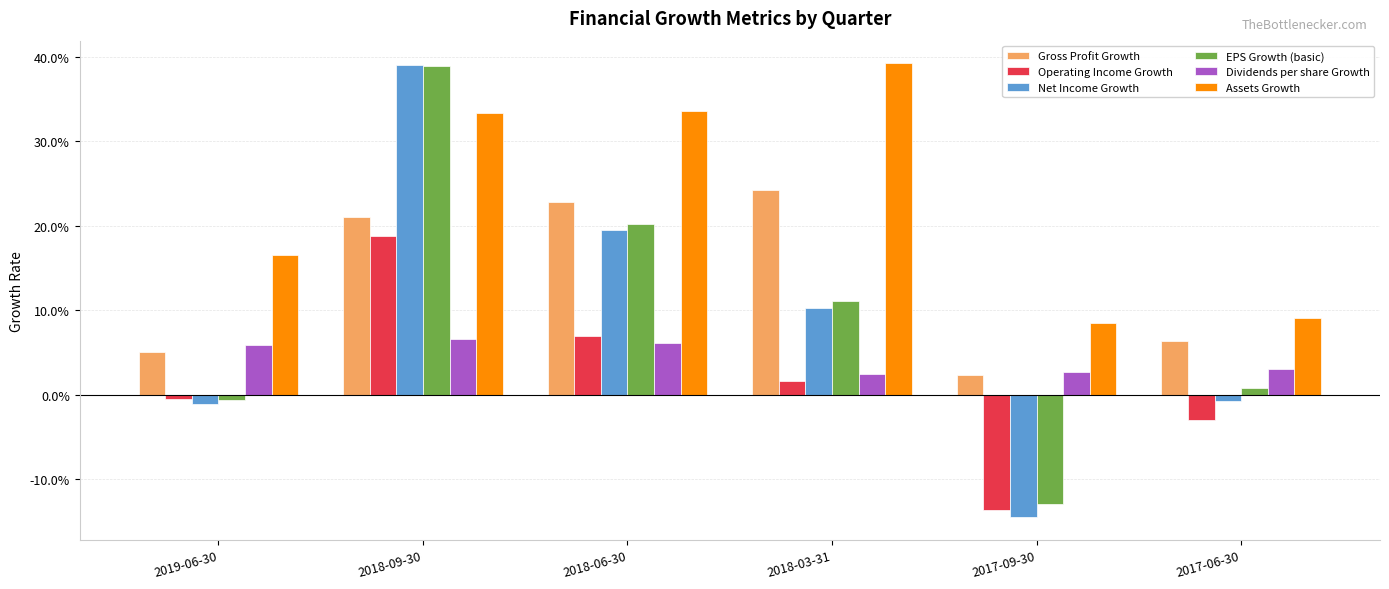

What are all the series names shown in the legend?

Gross Profit Growth, Operating Income Growth, Net Income Growth, EPS Growth (basic), Dividends per share Growth, Assets Growth